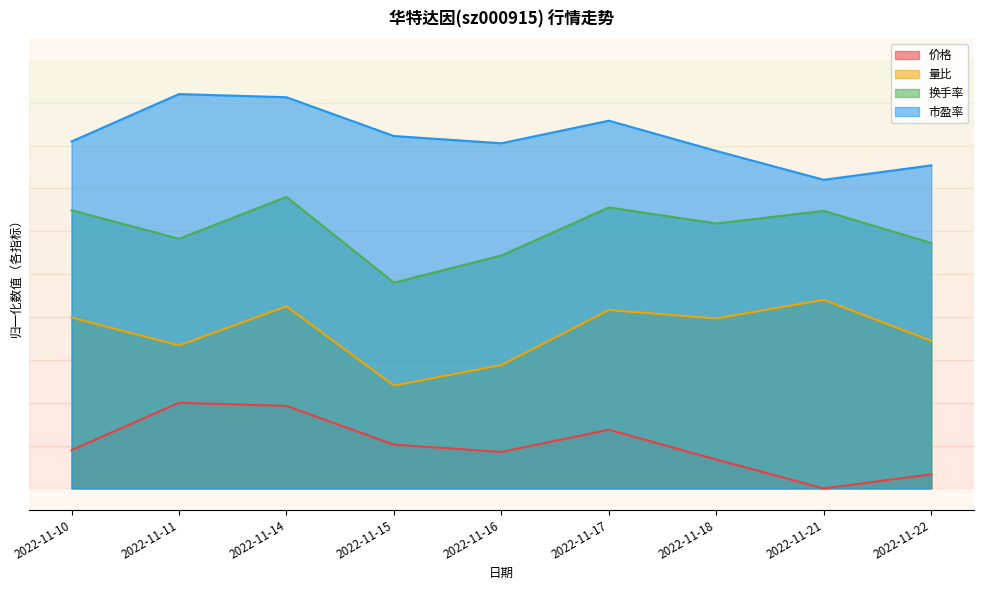

What is the total value across all series at 2022-11-14?

110.5